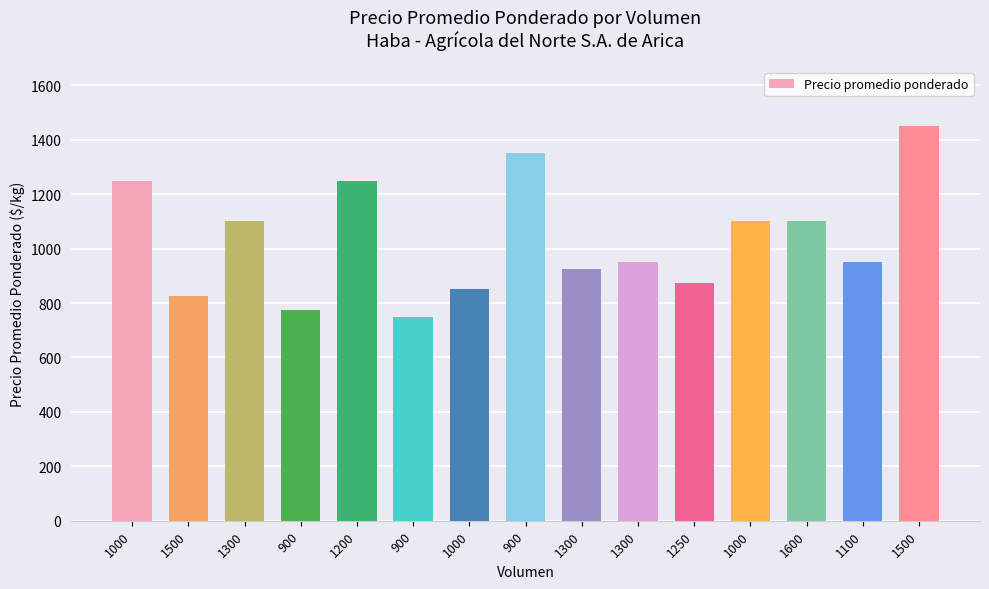

Rank the categories by value from lowest to highest.

900, 900, 1500, 1000, 1250, 1300, 1300, 1100, 1300, 1000, 1600, 1000, 1200, 900, 1500